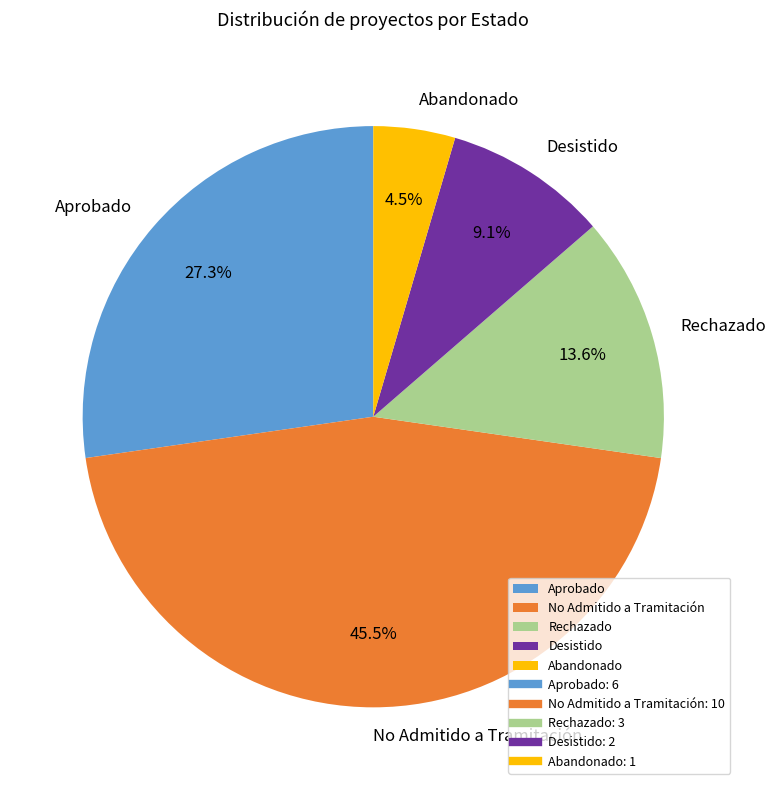

Rank the categories by value from highest to lowest.

No Admitido a Tramitación, Aprobado, Rechazado, Desistido, Abandonado